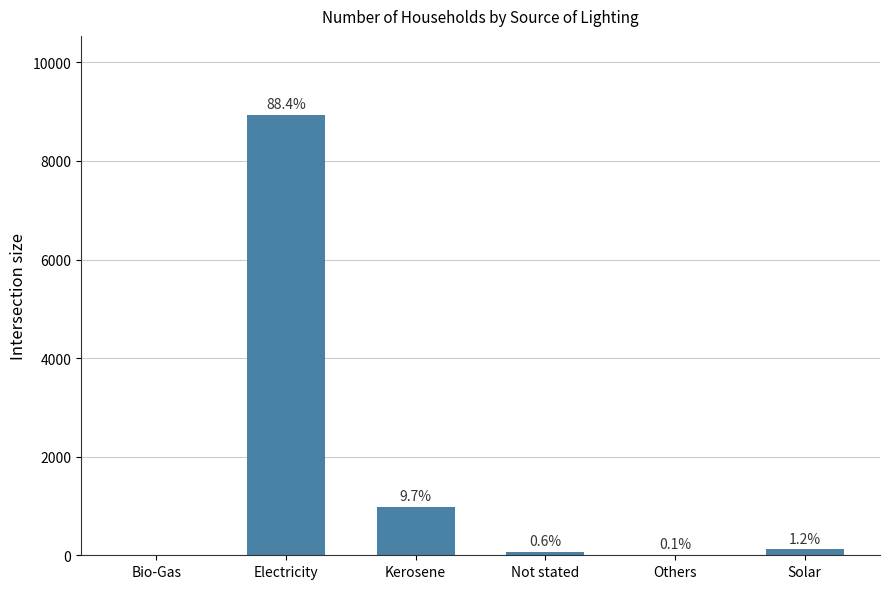

Rank the categories by value from highest to lowest.

Electricity, Kerosene, Solar, Not stated, Others, Bio-Gas